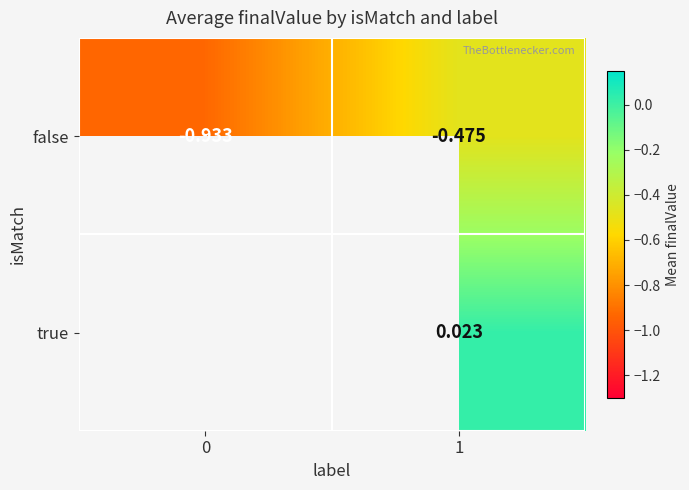

What is the sum of all false values?

-1.4